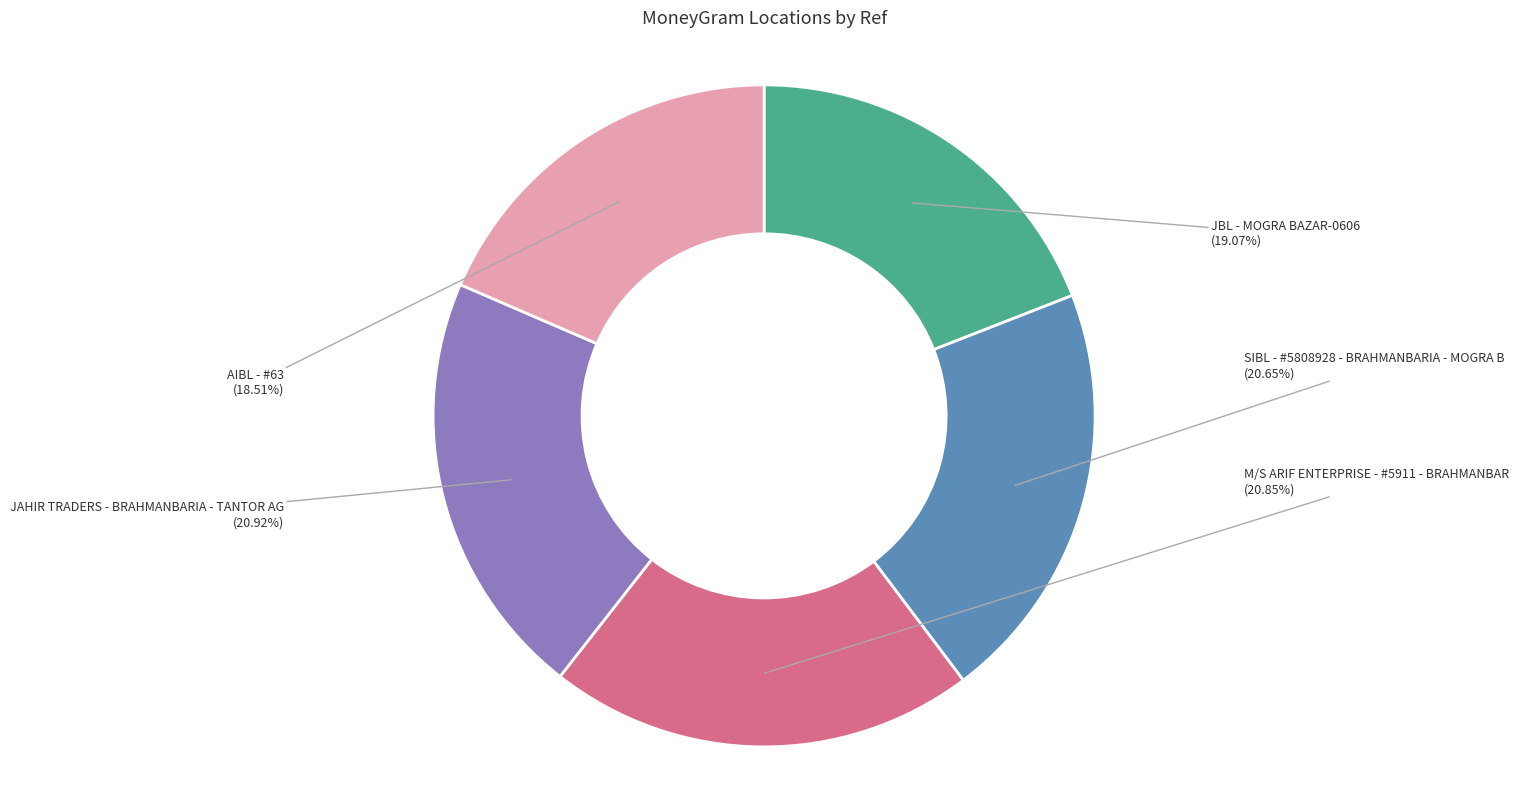

What is the smallest slice in the pie chart?

AIBL - #63